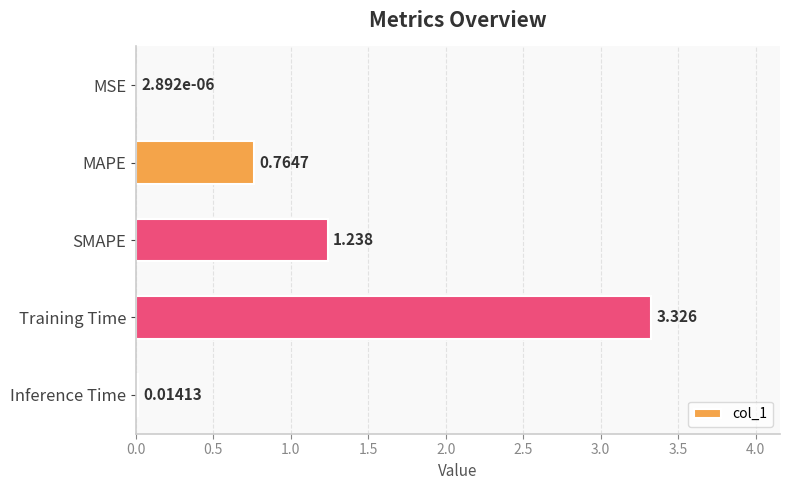

Between MSE and Training Time, which is larger?

Training Time